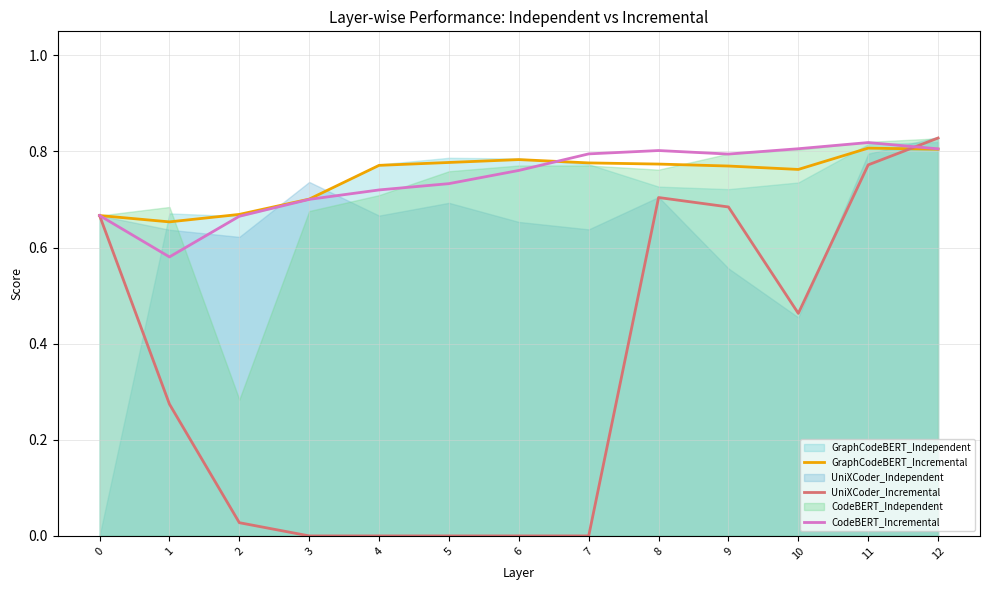

Count the GraphCodeBERT_Incremental values in the range 0 to 1.

13